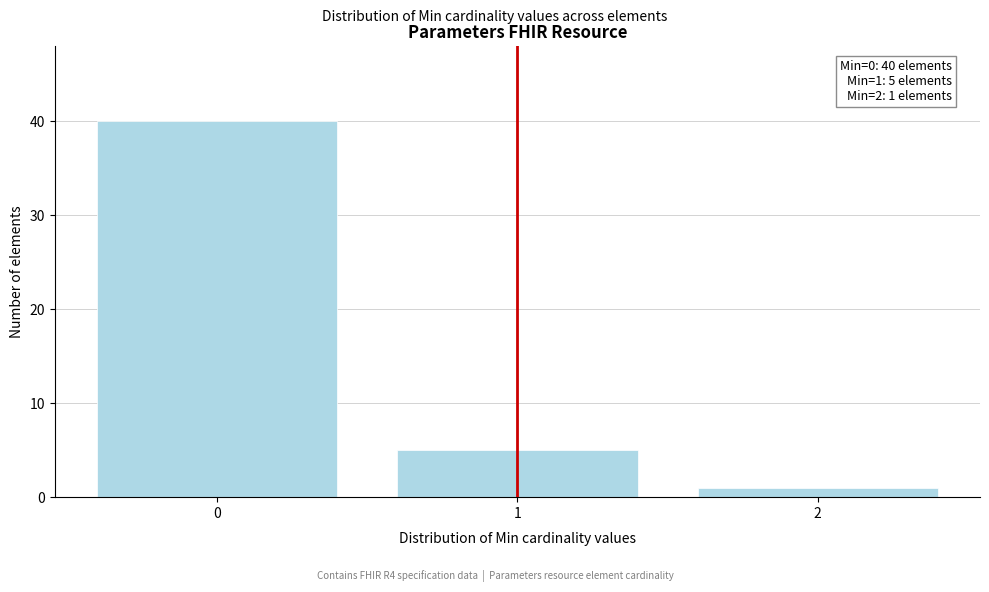

Reading left to right, what are all the values shown in this chart?

40	5	1